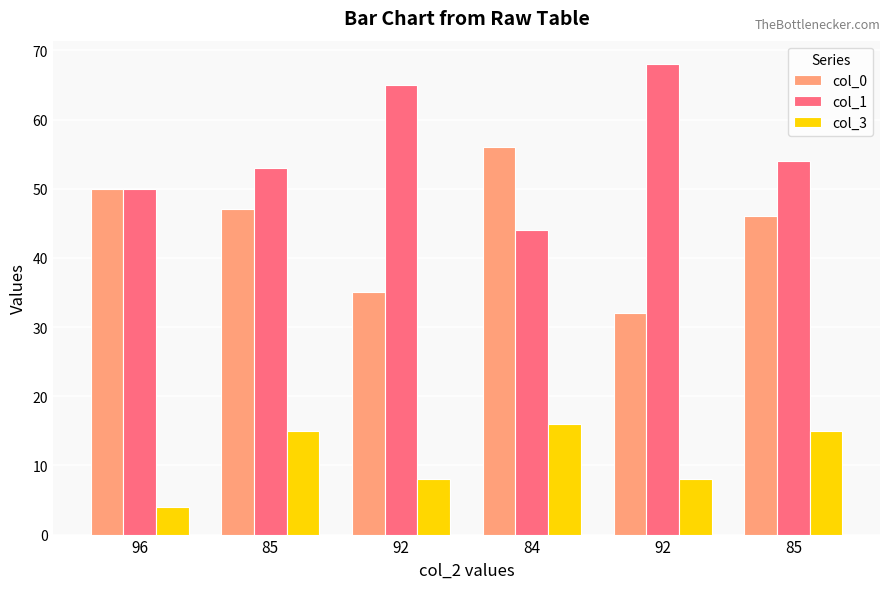

What is the approximate value of col_1 at 84, to the nearest 5?

45